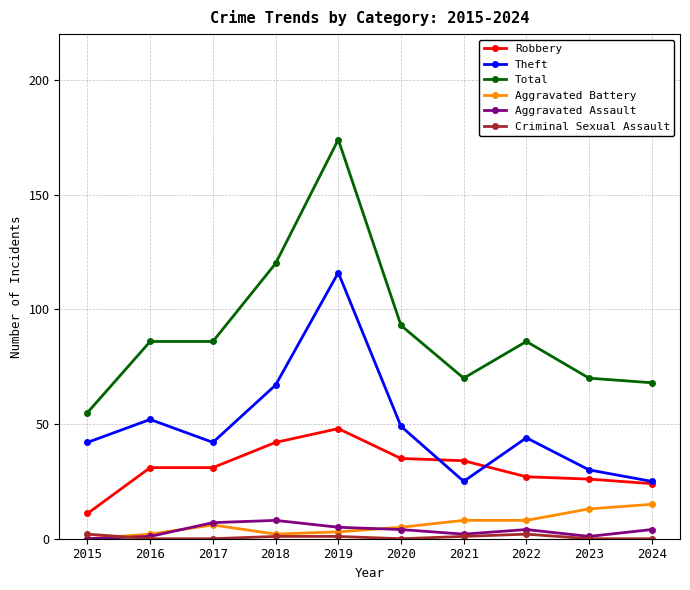

Does the chart have visible grid lines?

Yes